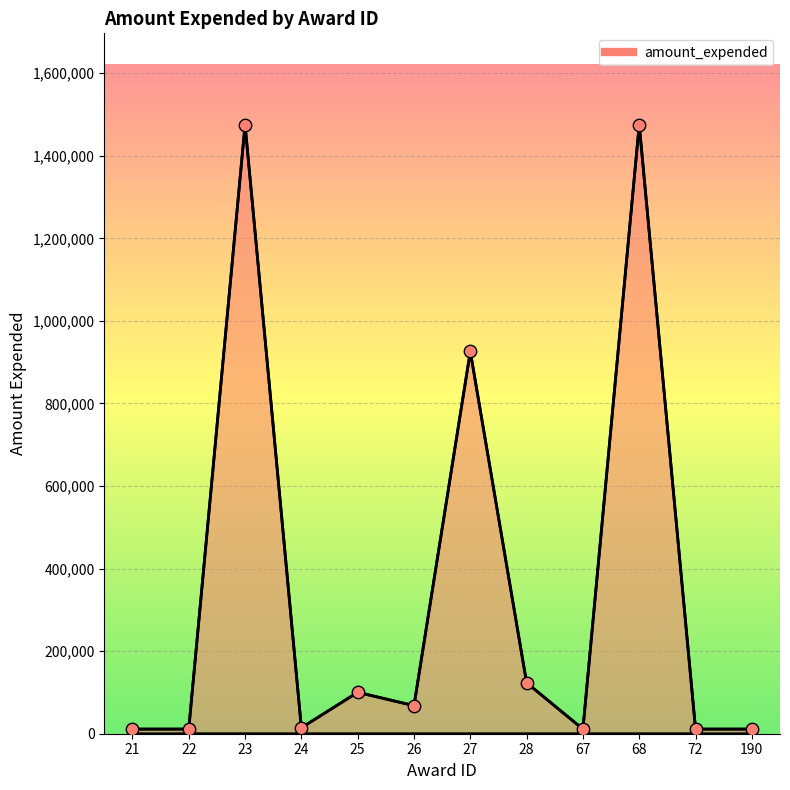

What is the ratio of the value at 23 to the value at 27?

1.6